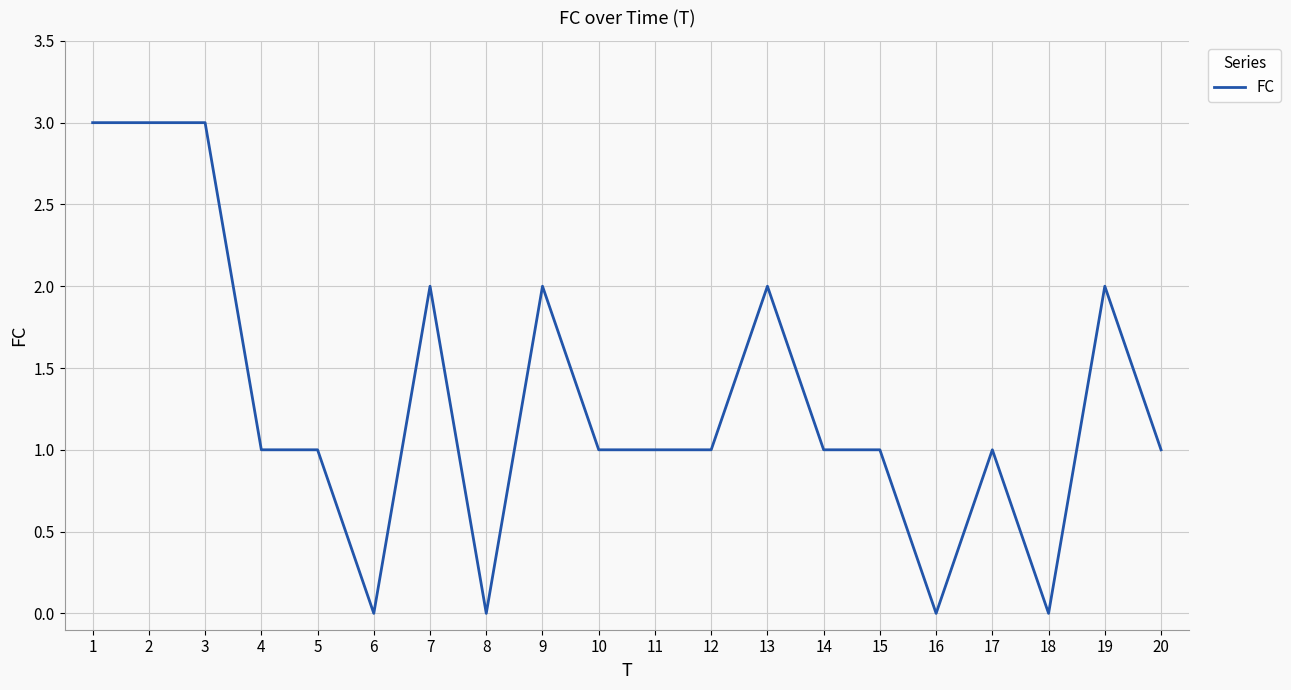

The chart shows a value of -1 at 18. True or false?

False